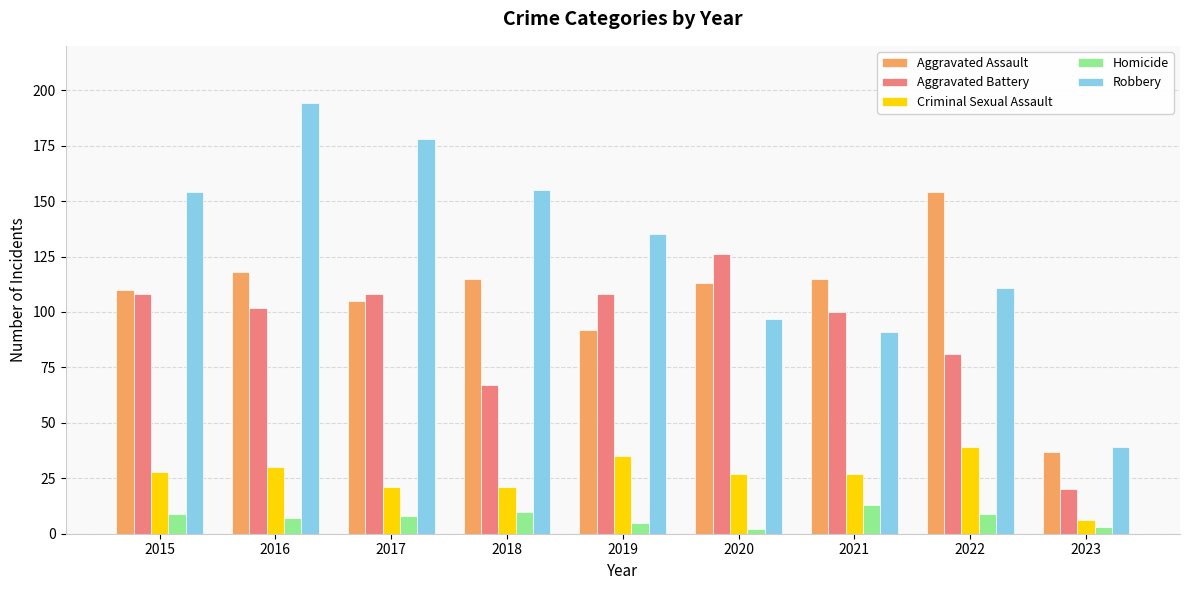

The Aggravated Battery series shows 20 at 2023. True or false?

True